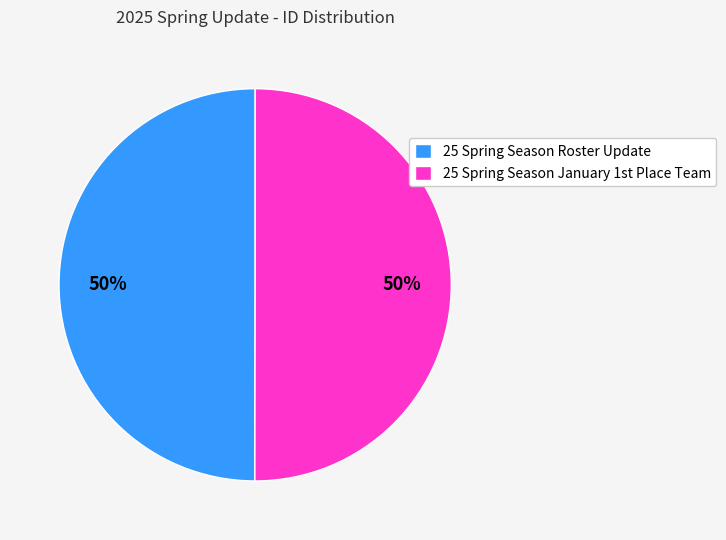

True or false: 25 Spring Season Roster Update accounts for 61% of the total.

False